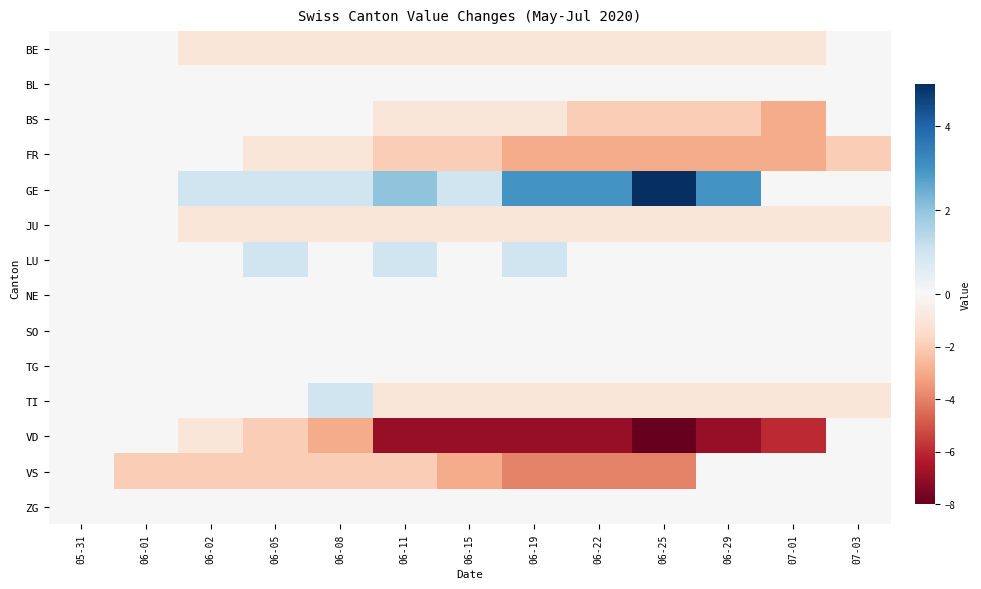

List the series in order of their peak value, highest first.

GE, LU, TI, BE, BL, BS, FR, JU, NE, SO, TG, VD, VS, ZG